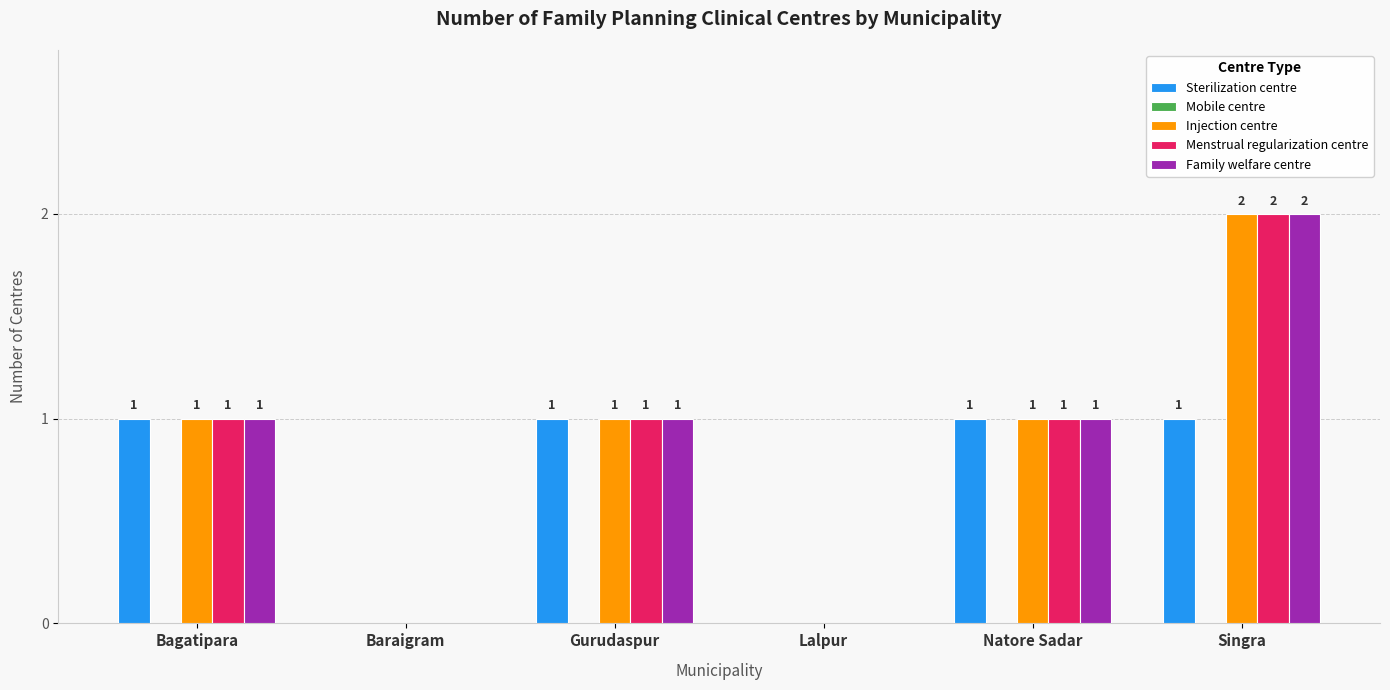

The value of Injection centre at Natore Sadar is 1. True or false?

True